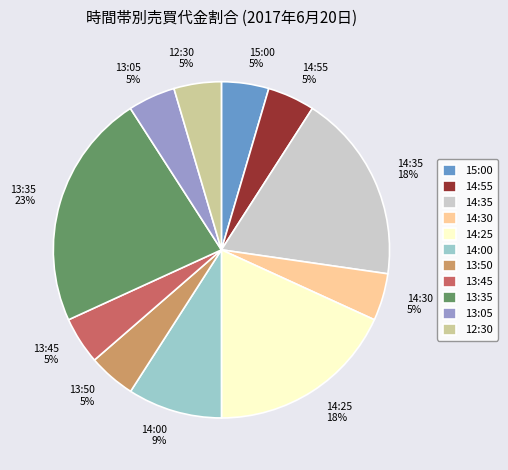

To the nearest percent, what portion does 13:45 represent?

5%